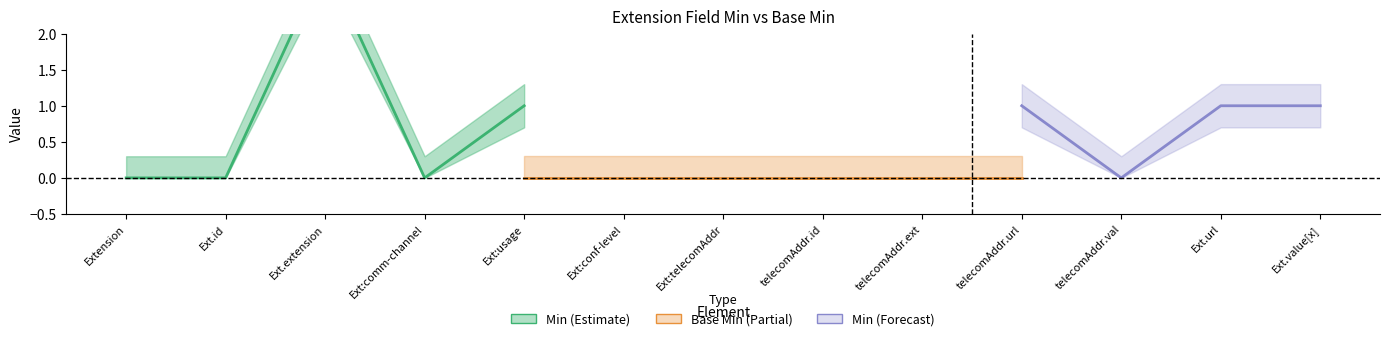

Which category has the lowest value across all series?

Extension